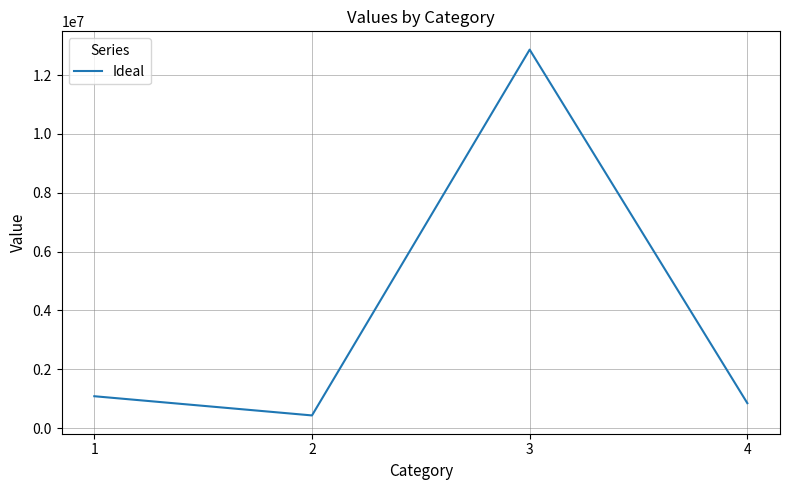

Read the value at 1.

1081500